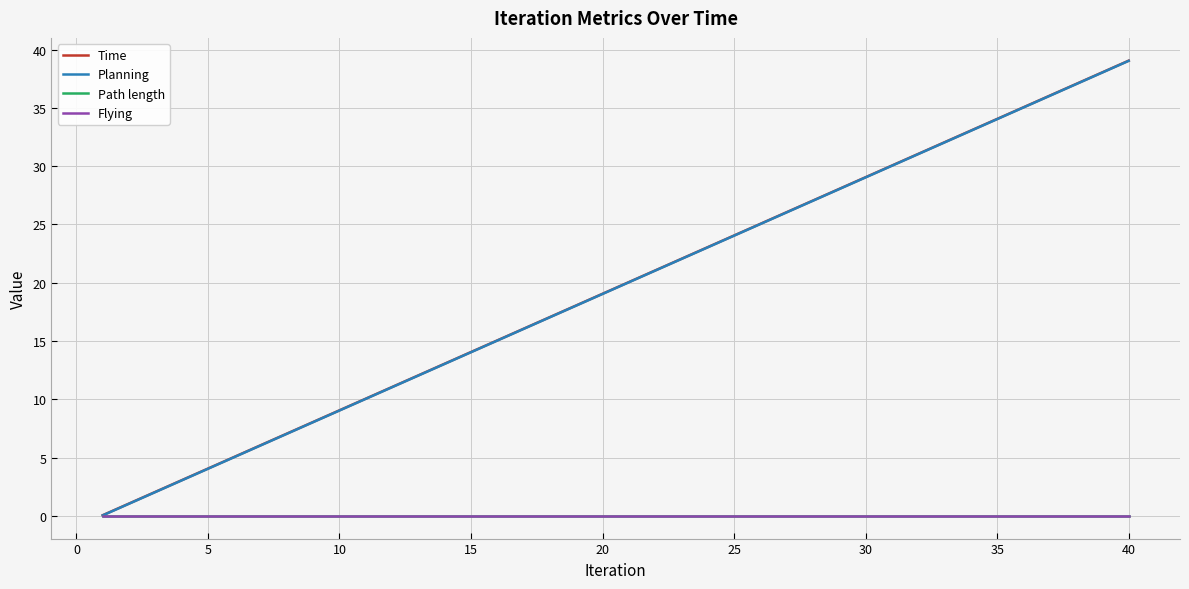

At which category is the sum across all series the highest?

39